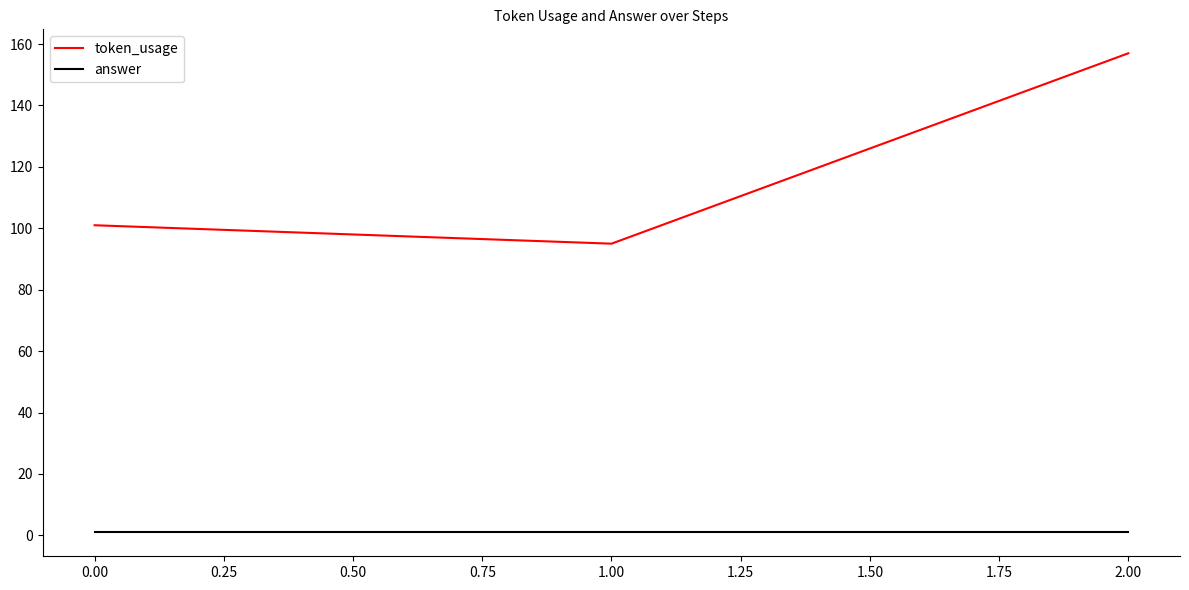

Which series has the largest total across all categories?

token_usage